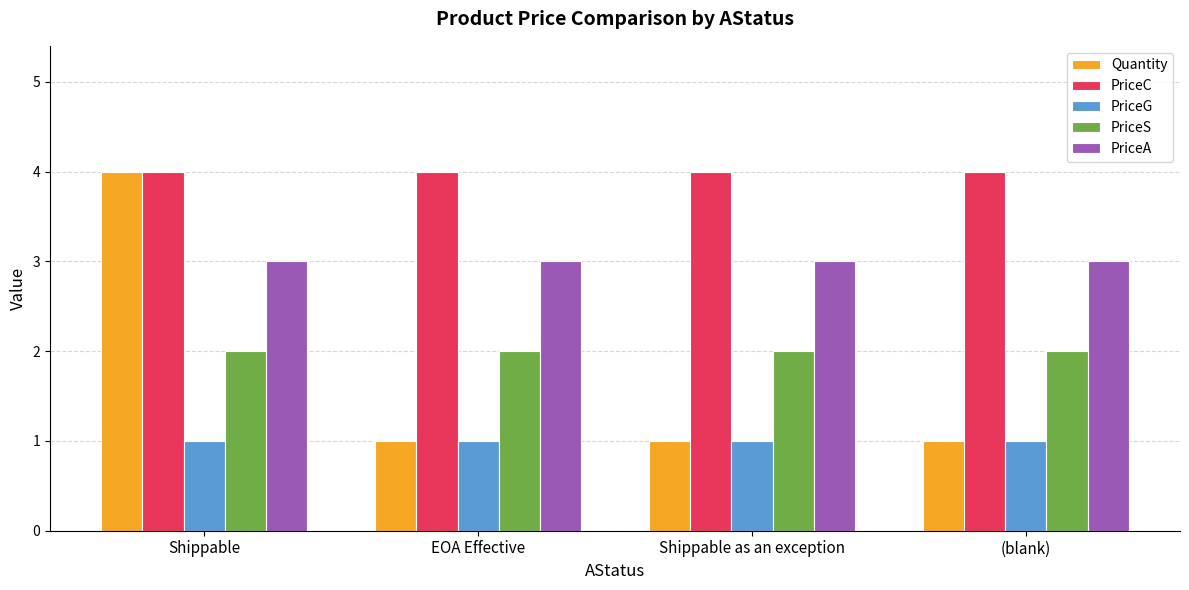

How many series are shown in this chart?

5